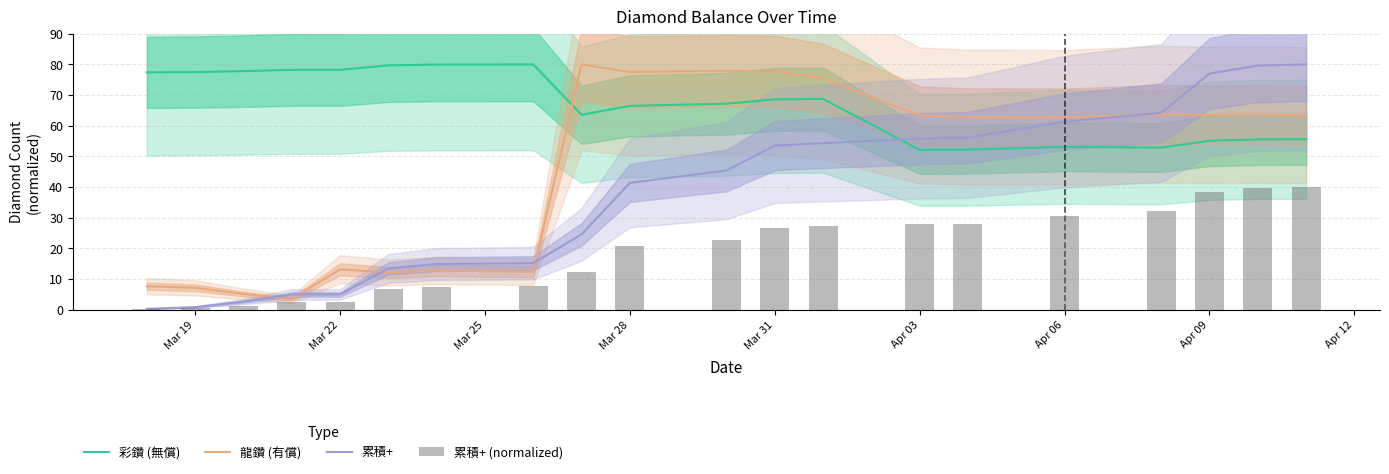

Which series ends up on top after the final intersection of 彩鑽 (無償) and 龍鑽 (有償)?

龍鑽 (有償)